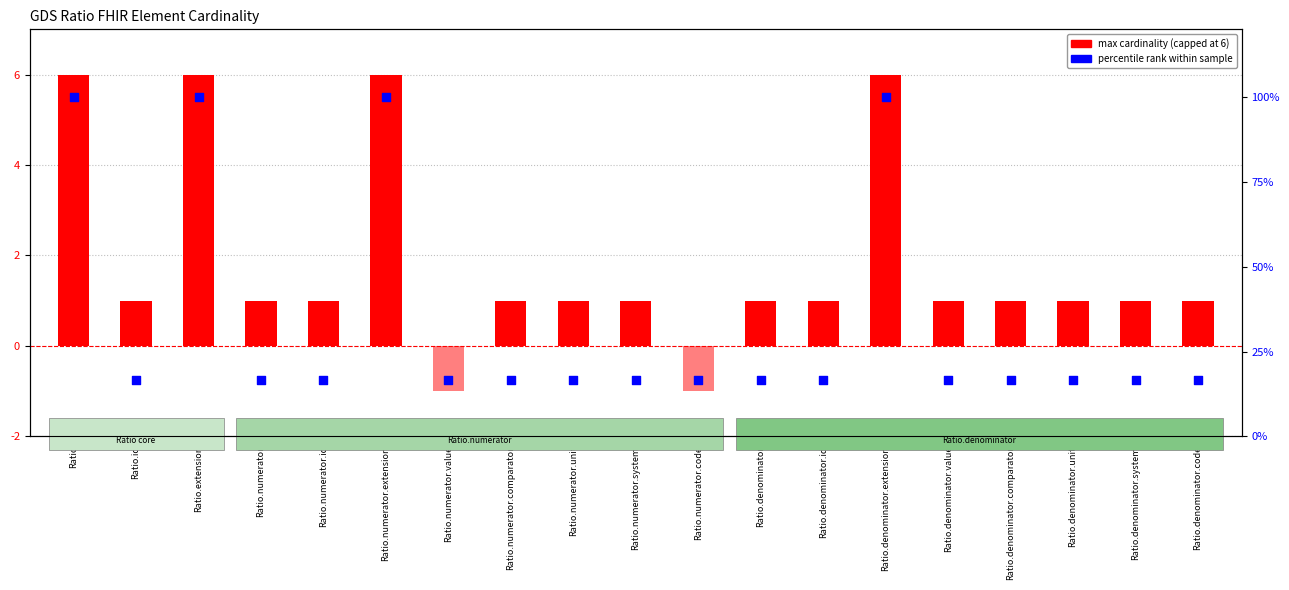

What is the total value across all series at Ratio?

106.0